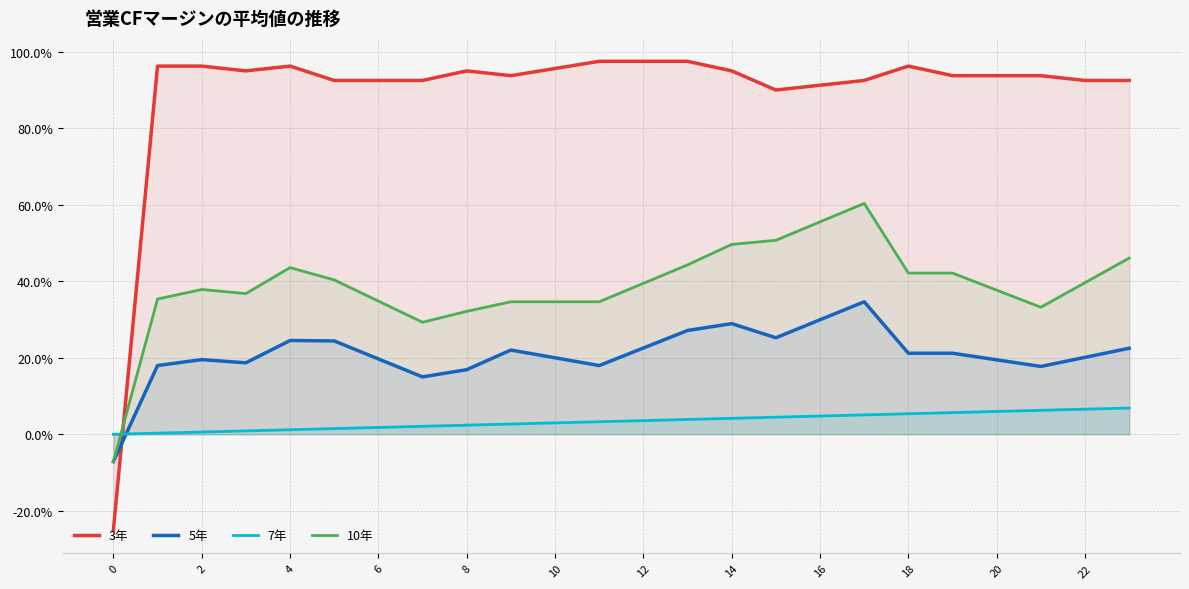

What are all the series names shown in the legend?

3年, 5年, 7年, 10年